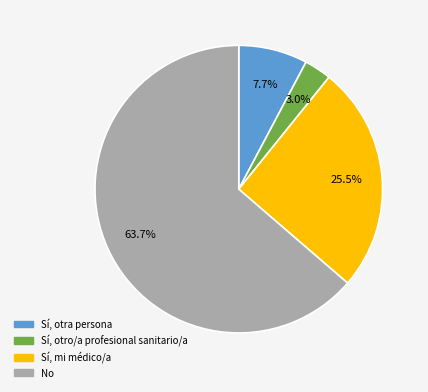

Rank the categories by value from lowest to highest.

Sí, otro/a profesional sanitario/a, Sí, otra persona, Sí, mi médico/a, No